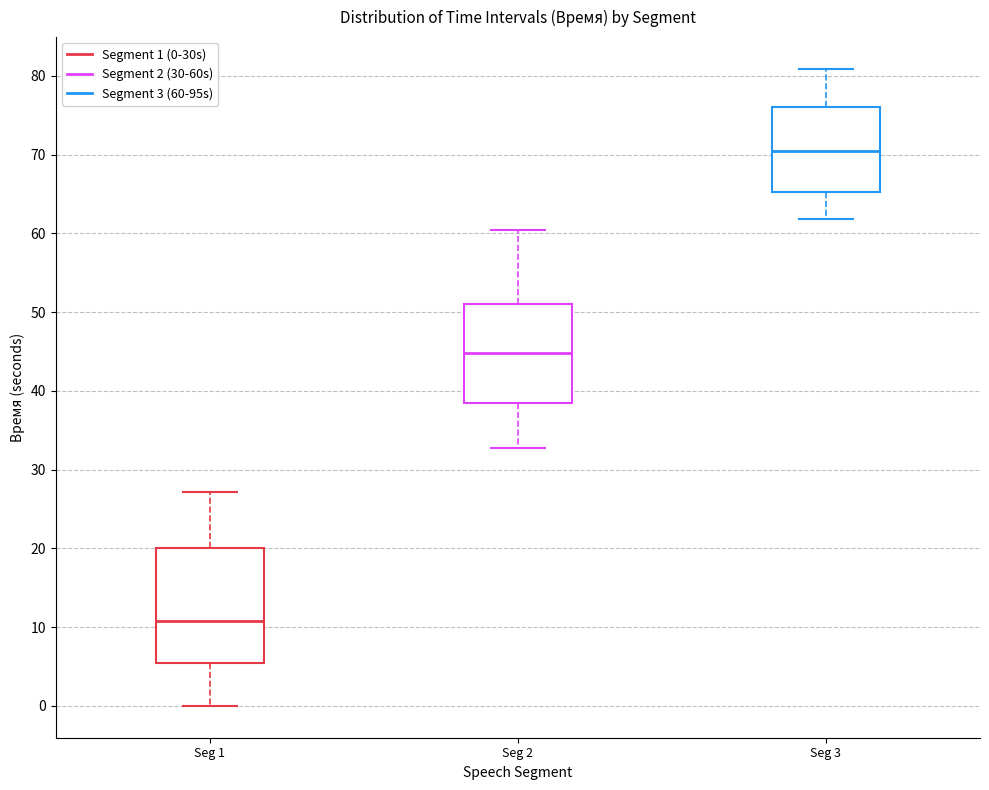

Which box's median line is the lowest?

Seg 1